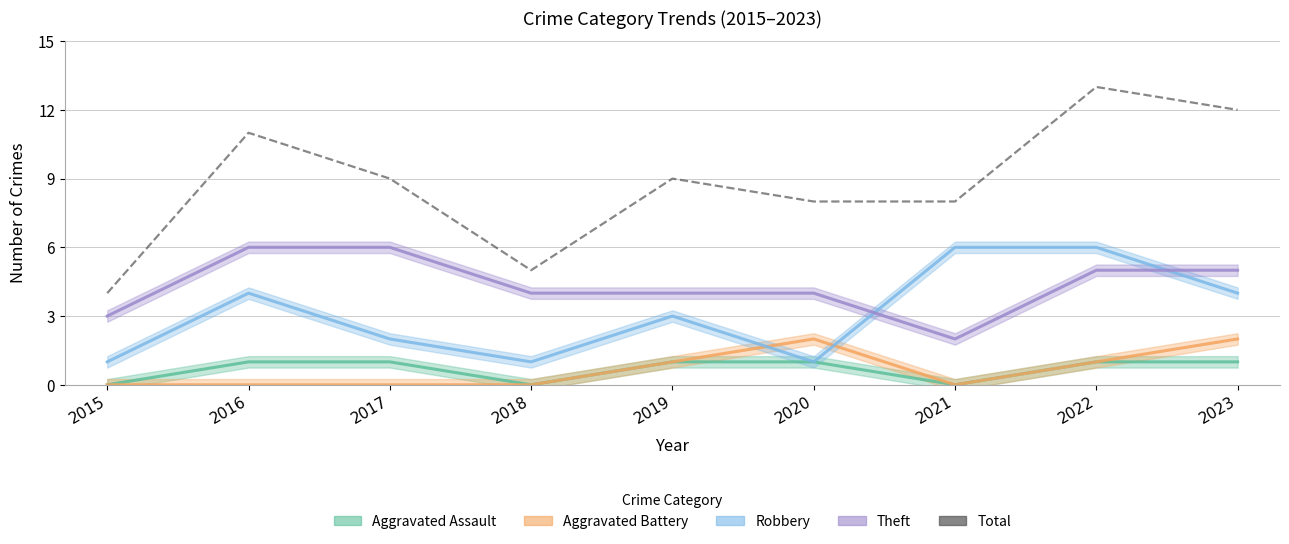

List the labels in order of value, largest first.

2022, 2023, 2016, 2017, 2019, 2020, 2021, 2018, 2015